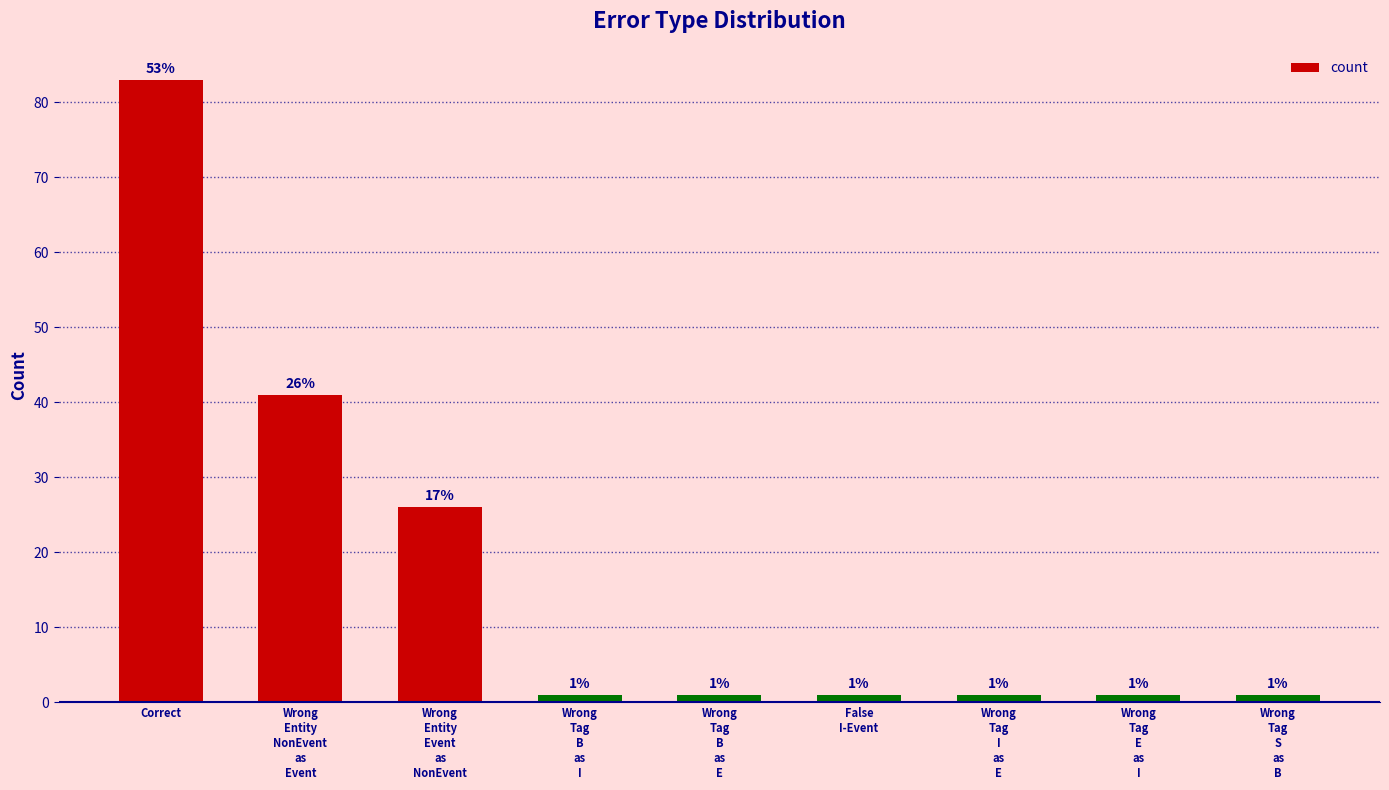

What is the difference between the second highest and second lowest values?

40